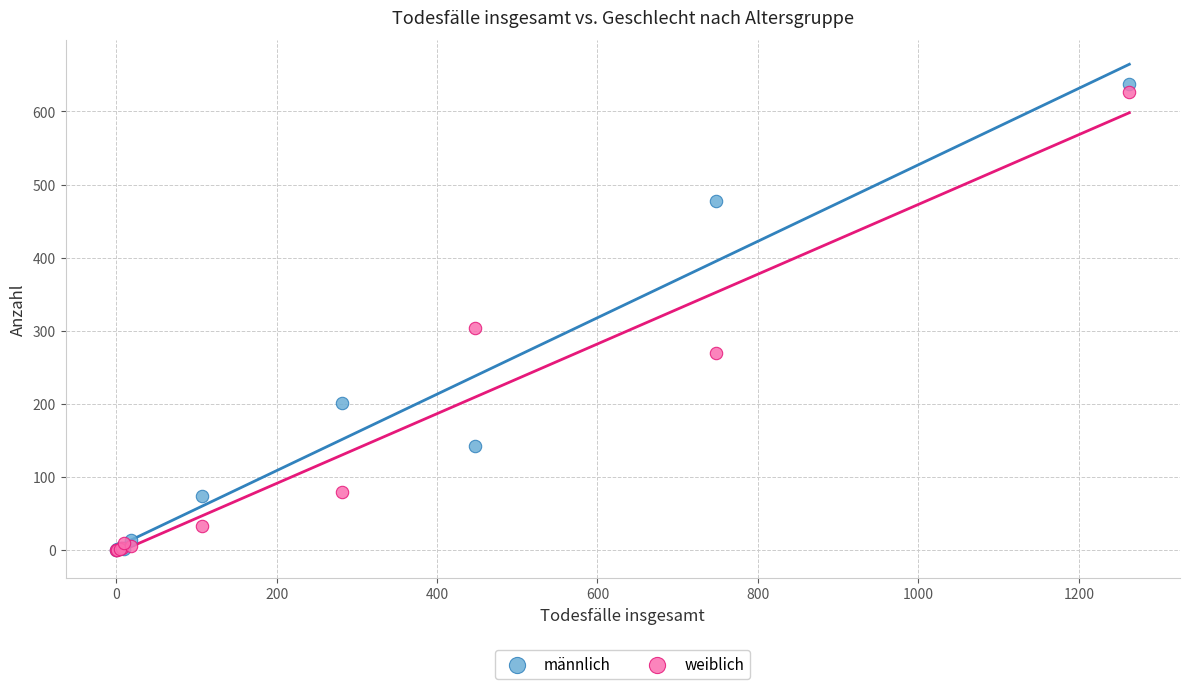

In the männlich series, what Y value is closest to 318?

201